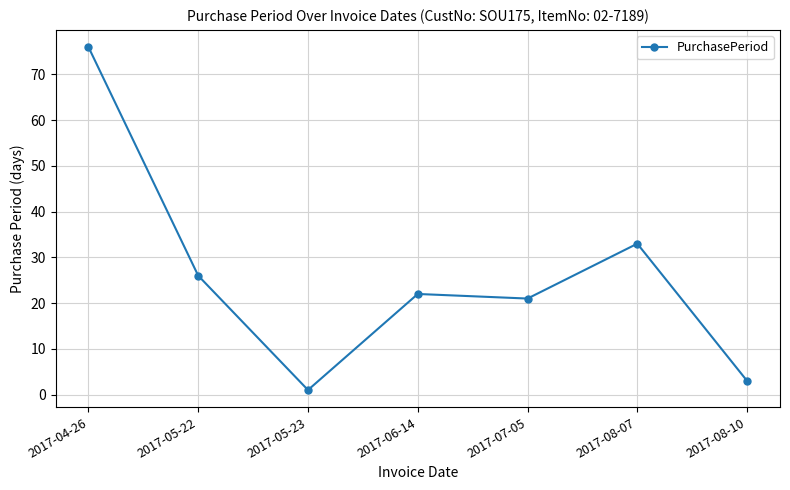

Is this an area chart (filled region under the line)?

No